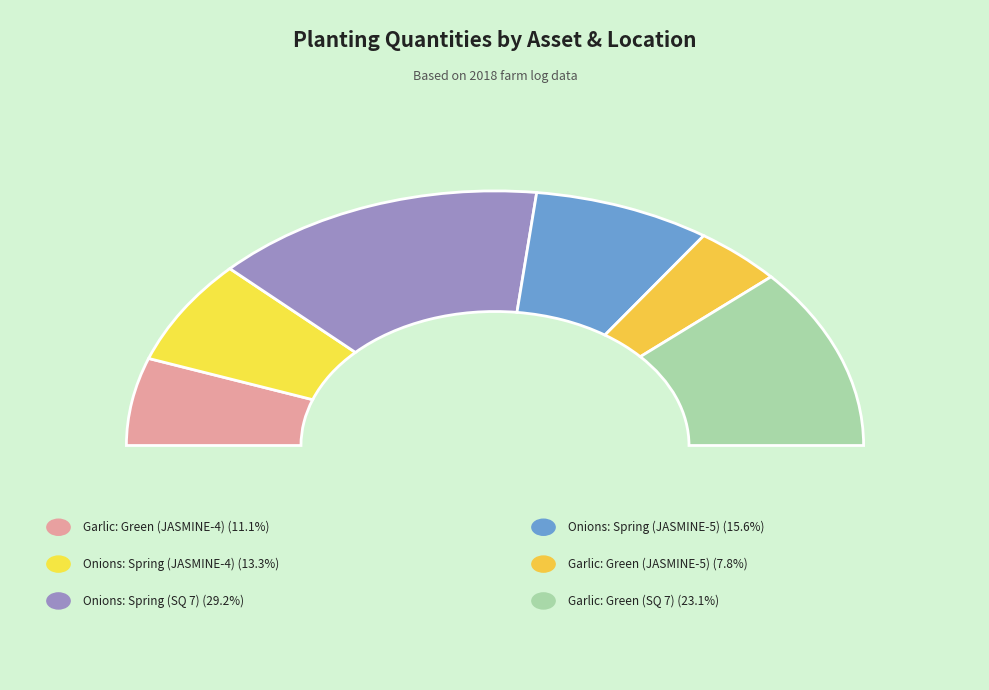

To the nearest percent, what percentage of the pie is Garlic: Green (JASMINE-5)?

8%